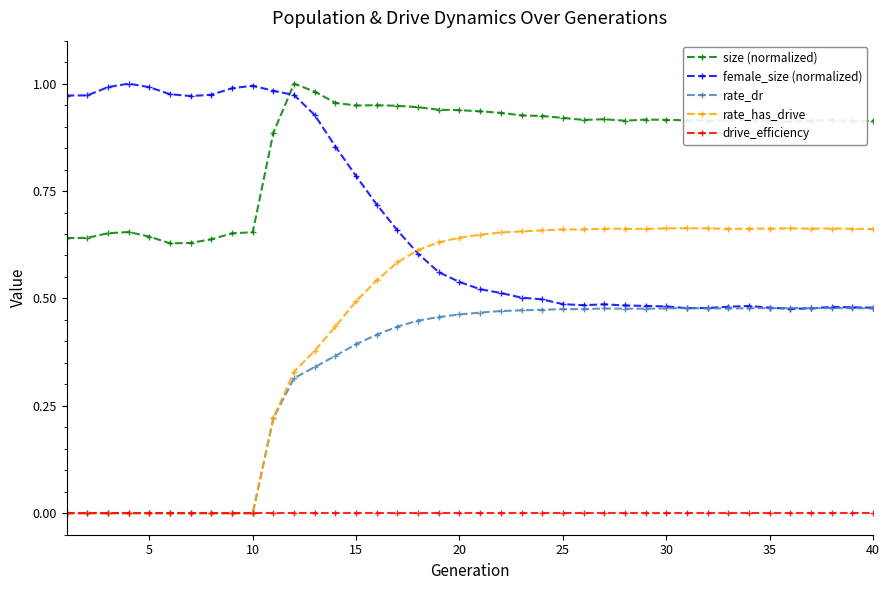

True or false: rate_dr has more than 2 interior local peaks.

True